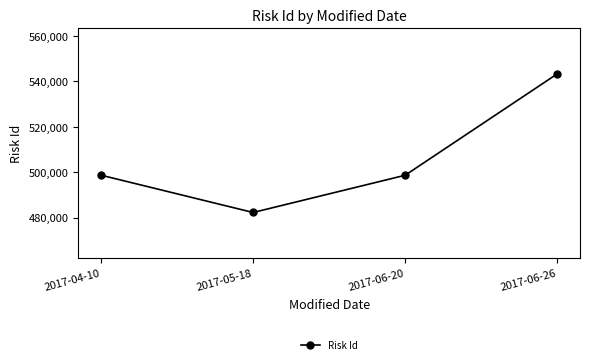

True or false: the data has more than 2 interior local peaks.

False